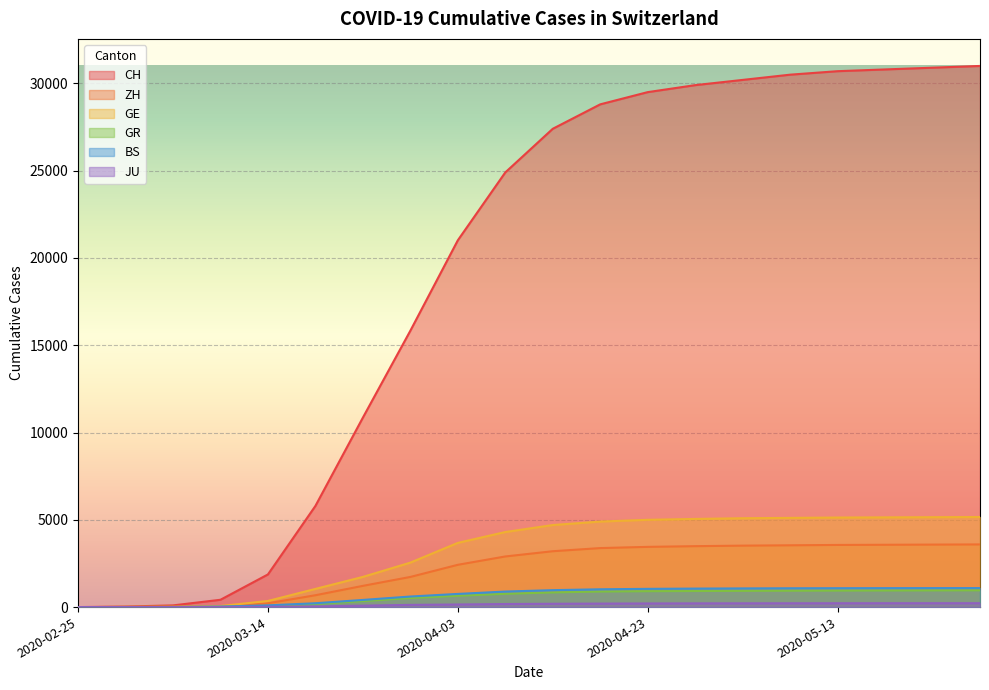

Reading left to right, what are all the values shown in this chart?

CH: 2020-02-25=0	2020-02-29=30	2020-03-04=97	2020-03-09=419	2020-03-14=1870	2020-03-19=5794	2020-03-24=10853	2020-03-29=15831	2020-04-03=21011	2020-04-08=24900	2020-04-13=27400	2020-04-18=28800	2020-04-23=29500	2020-04-28=29900	2020-05-03=30200	2020-05-08=30500	2020-05-13=30700	2020-05-18=30800	2020-05-23=30900	2020-05-28=31000
ZH: 2020-02-25=0	2020-02-29=6	2020-03-04=15	2020-03-09=49	2020-03-14=218	2020-03-19=679	2020-03-24=1216	2020-03-29=1727	2020-04-03=2422	2020-04-08=2900	2020-04-13=3200	2020-04-18=3380	2020-04-23=3450	2020-04-28=3490	2020-05-03=3520	2020-05-08=3540	2020-05-13=3560	2020-05-18=3570	2020-05-23=3580	2020-05-28=3590
GE: 2020-02-25=0	2020-02-29=9	2020-03-04=16	2020-03-09=60	2020-03-14=351	2020-03-19=1041	2020-03-24=1729	2020-03-29=2547	2020-04-03=3678	2020-04-08=4300	2020-04-13=4700	2020-04-18=4900	2020-04-23=5000	2020-04-28=5050	2020-05-03=5090	2020-05-08=5110	2020-05-13=5130	2020-05-18=5140	2020-05-23=5150	2020-05-28=5160
GR: 2020-02-25=0	2020-02-29=6	2020-03-04=12	2020-03-09=18	2020-03-14=56	2020-03-19=182	2020-03-24=343	2020-03-29=519	2020-04-03=649	2020-04-08=760	2020-04-13=840	2020-04-18=890	2020-04-23=910	2020-04-28=920	2020-05-03=930	2020-05-08=938	2020-05-13=945	2020-05-18=950	2020-05-23=955	2020-05-28=960
BS: 2020-02-25=0	2020-02-29=1	2020-03-04=3	2020-03-09=28	2020-03-14=100	2020-03-19=220	2020-03-24=410	2020-03-29=605	2020-04-03=754	2020-04-08=890	2020-04-13=970	2020-04-18=1020	2020-04-23=1045	2020-04-28=1060	2020-05-03=1070	2020-05-08=1078	2020-05-13=1082	2020-05-18=1085	2020-05-23=1087	2020-05-28=1089
JU: 2020-02-25=0	2020-02-29=1	2020-03-04=2	2020-03-09=7	2020-03-14=18	2020-03-19=36	2020-03-24=82	2020-03-29=127	2020-04-03=149	2020-04-08=175	2020-04-13=190	2020-04-18=200	2020-04-23=208	2020-04-28=213	2020-05-03=216	2020-05-08=218	2020-05-13=220	2020-05-18=221	2020-05-23=222	2020-05-28=223